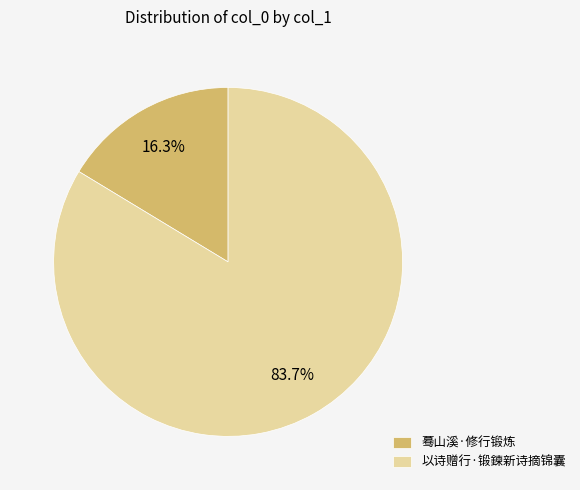

To the nearest percent, what is the combined percentage of 蓦山溪·修行锻炼 and 以诗赠行·锻鍊新诗摘锦囊?

100%